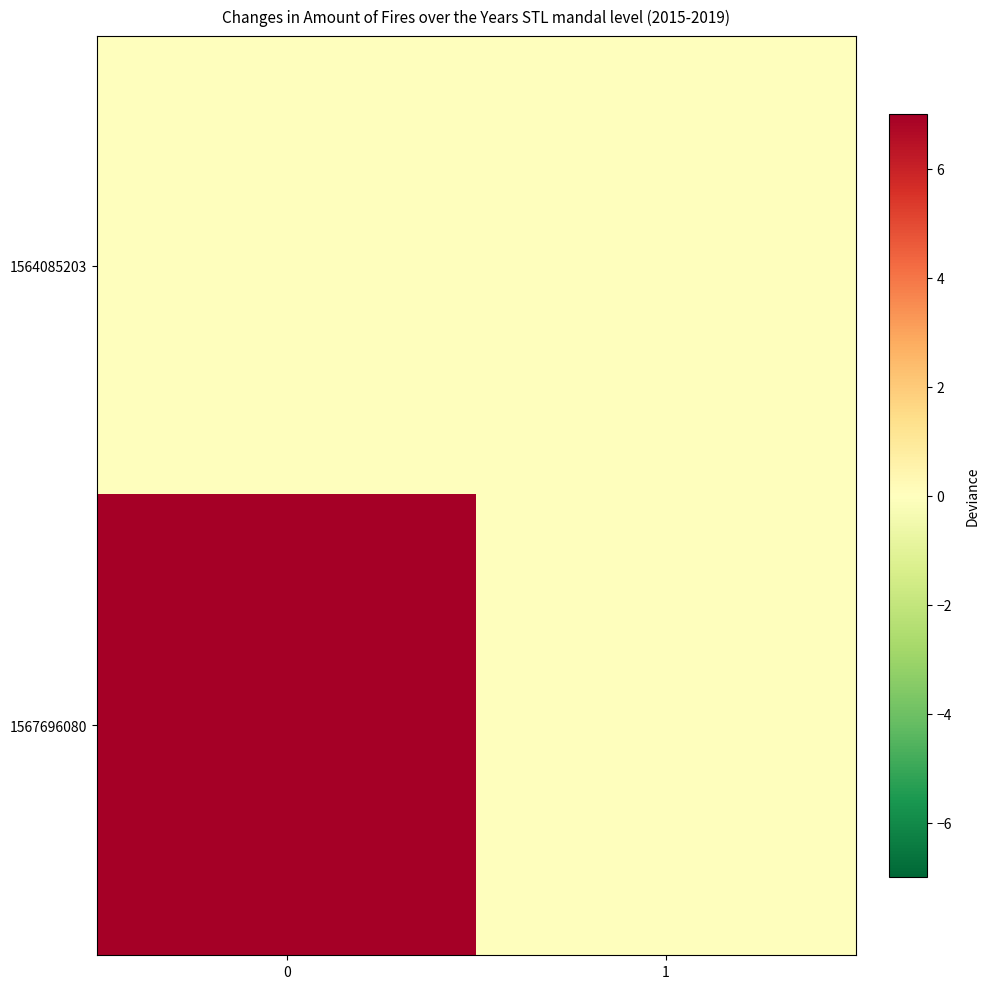

How many distinct data groups are displayed?

2